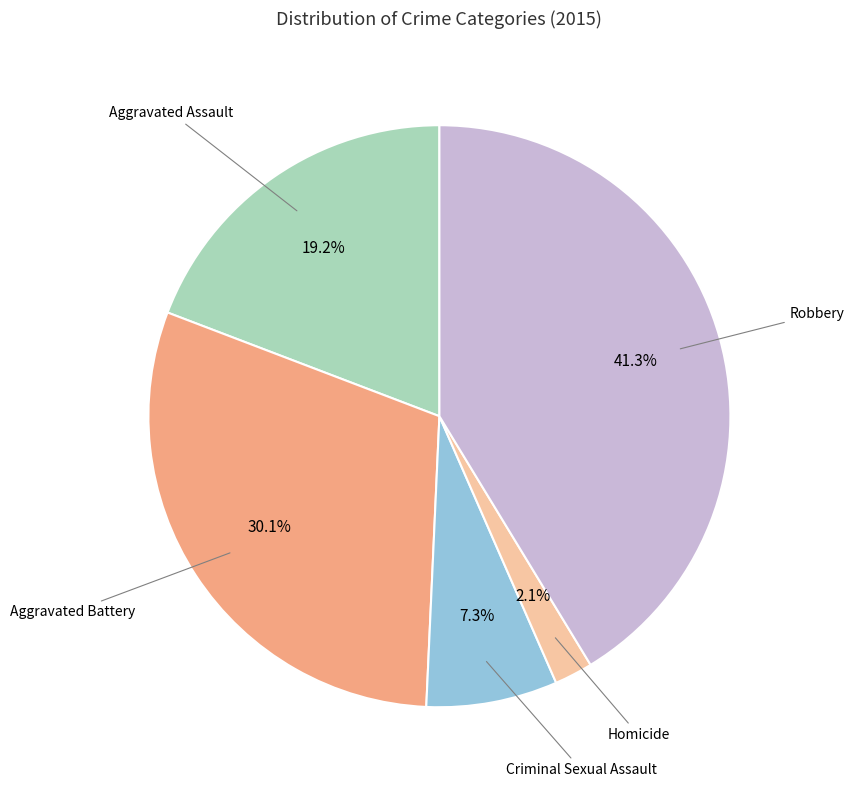

Does any single category account for the majority?

No